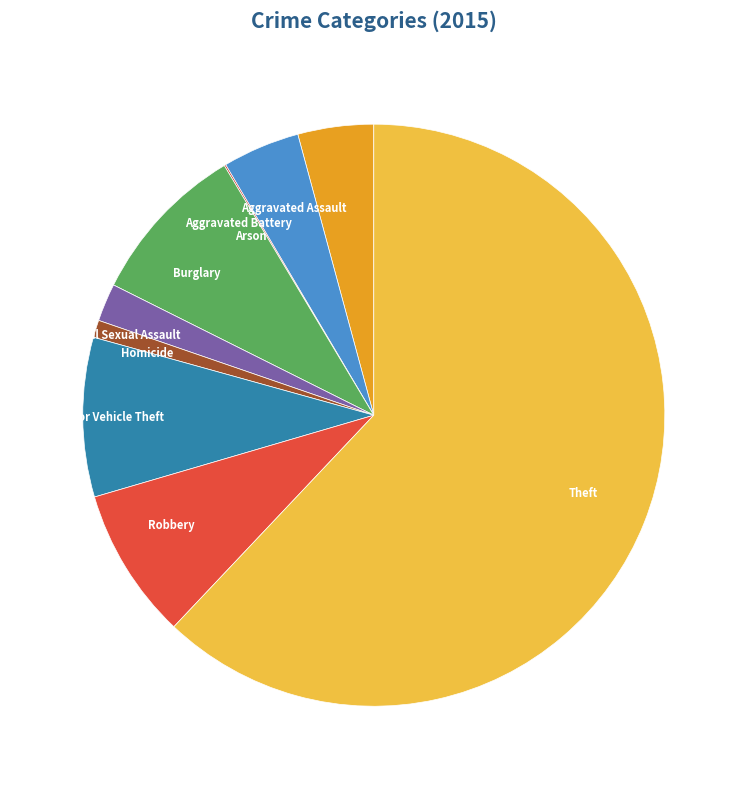

What is the largest slice in the pie chart?

Theft